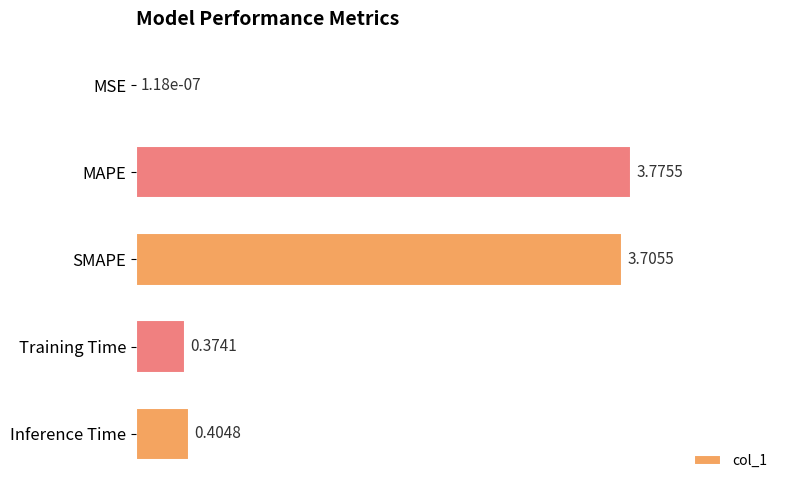

How many distinct data groups are displayed?

1